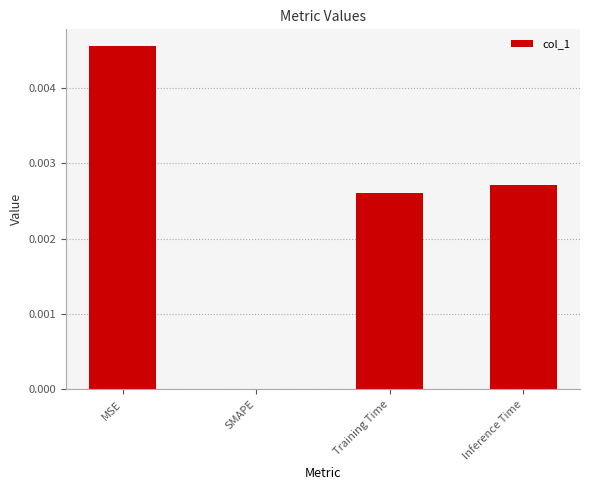

Which label corresponds to the largest value in the chart?

MSE